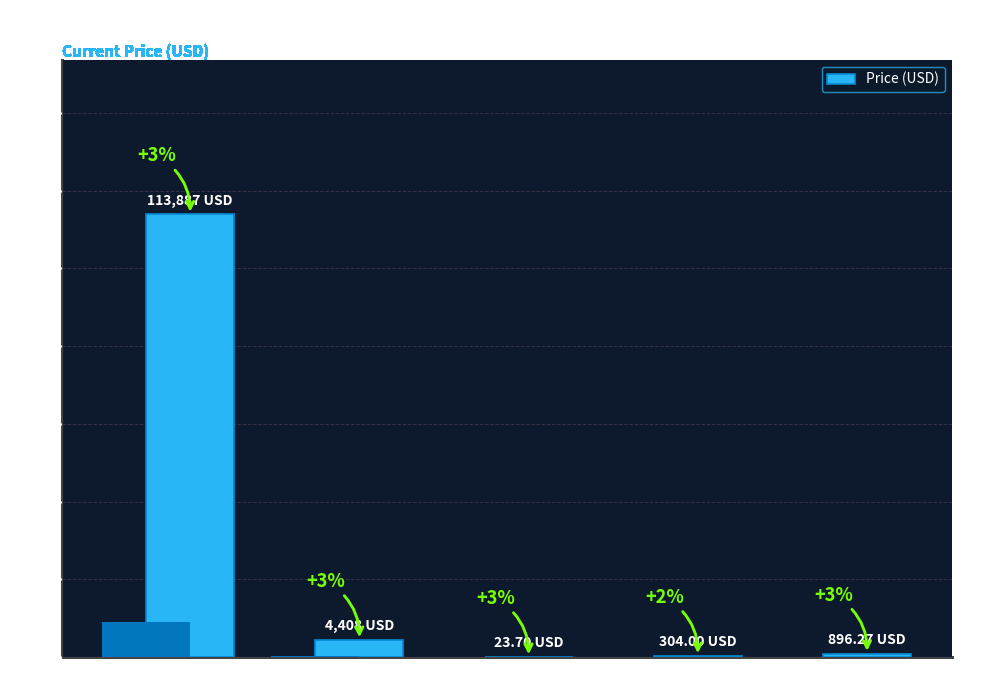

Approximately how many times larger is the value at Bitcoin compared to BNB?

127.1